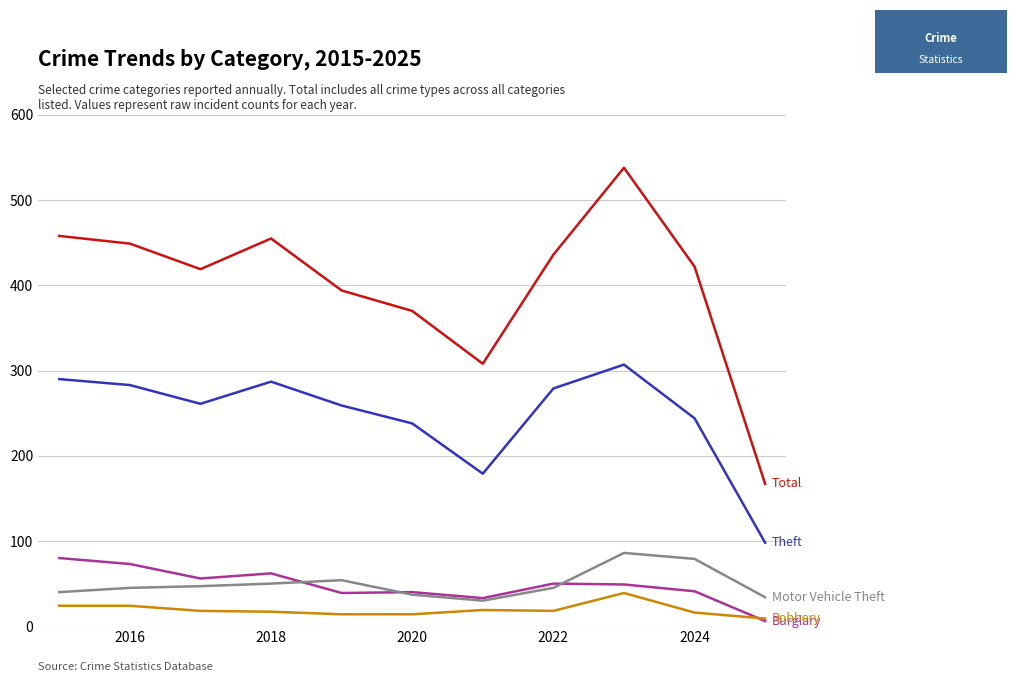

What is the spread (max minus min) of values at 2018?

438